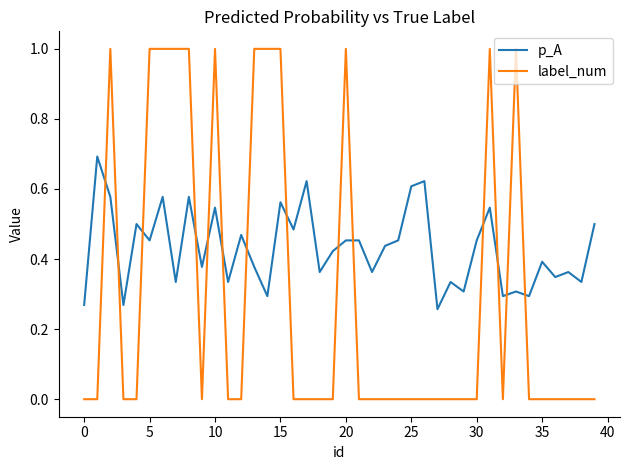

Rank the series by their average value, from highest to lowest.

p_A, label_num